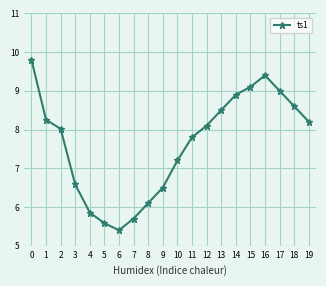

Does the chart display data point markers on the line(s)?

Yes